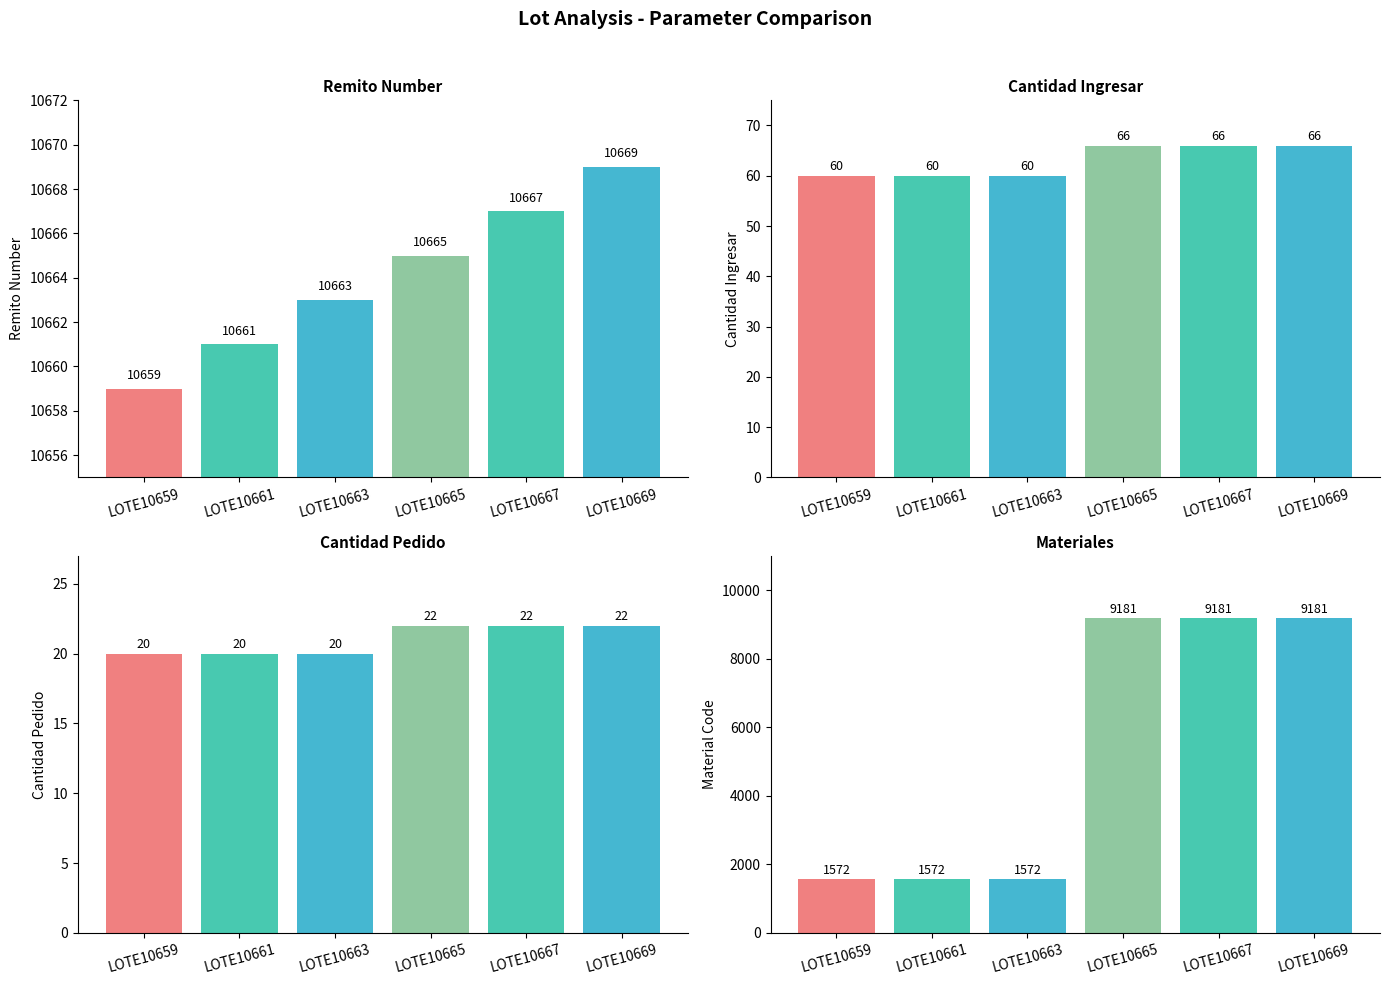

Reading left to right, list all the values displayed in this chart.

out_n_remito: 10659	10661	10663	10665	10667	10669
param_cant_ingresar: 60	60	60	66	66	66
param_canti_pedido: 20	20	20	22	22	22
param_materiales: 1572	1572	1572	9181	9181	9181